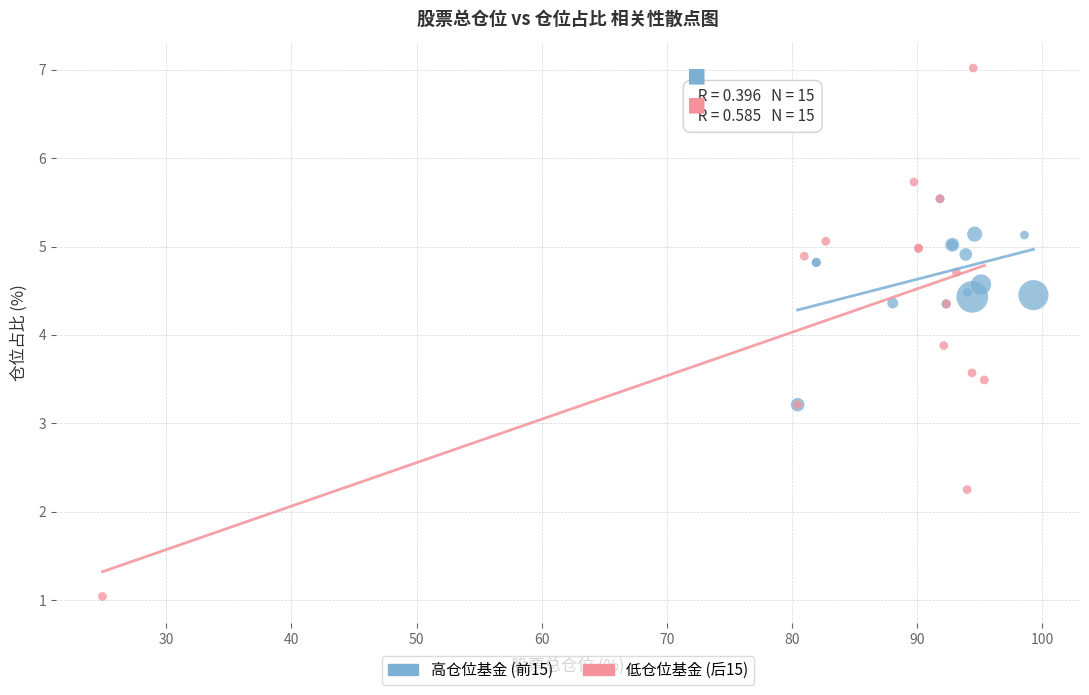

Which series reaches the maximum Y coordinate?

低仓位基金 (后15)